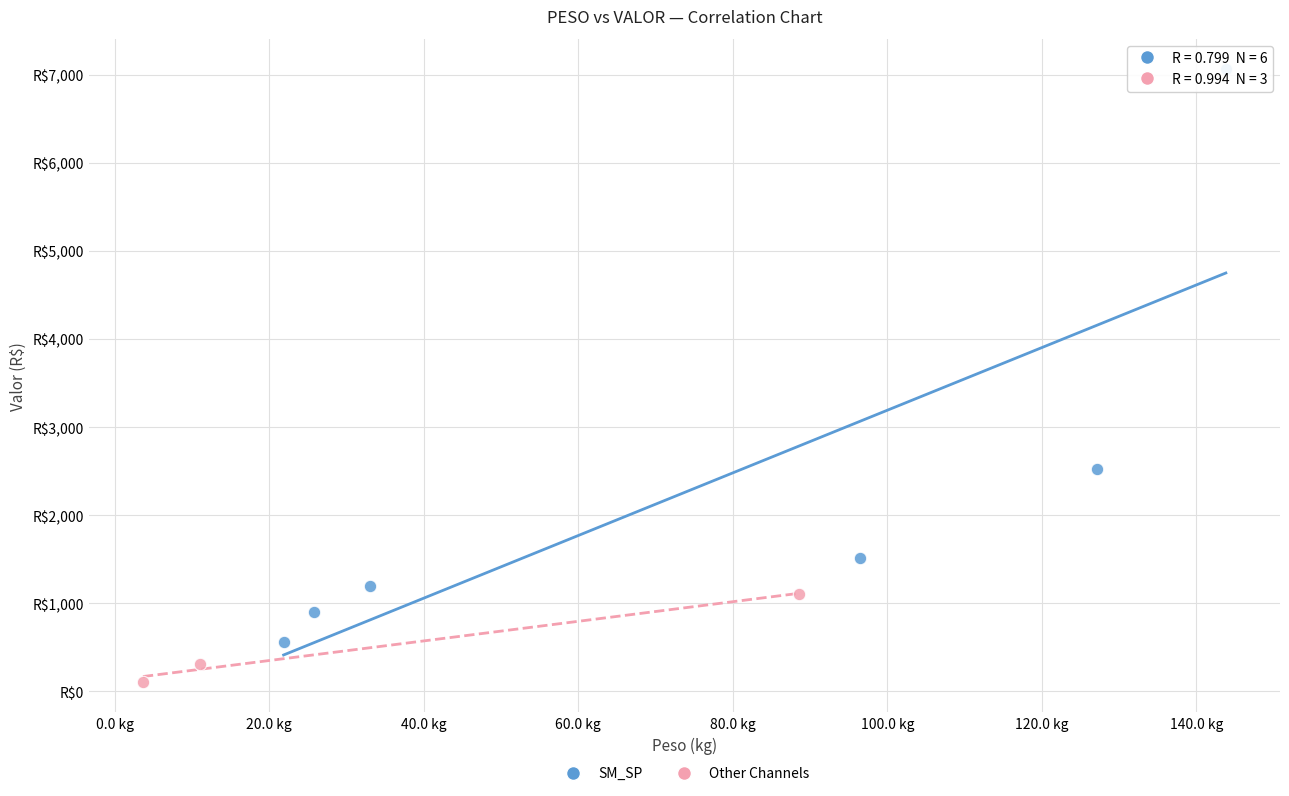

Which series reaches the maximum Y coordinate?

SM_SP